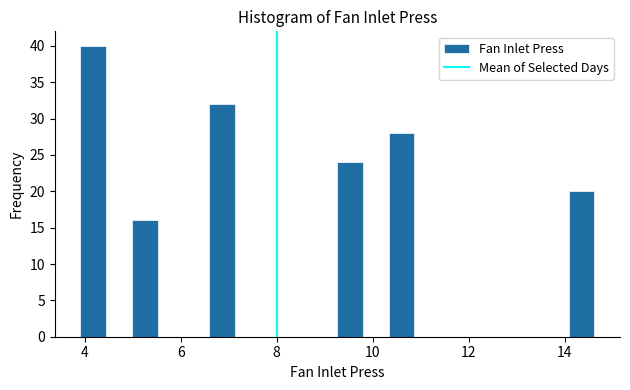

Read against the x-axis, roughly where is the centre of the tallest bar?

4.2